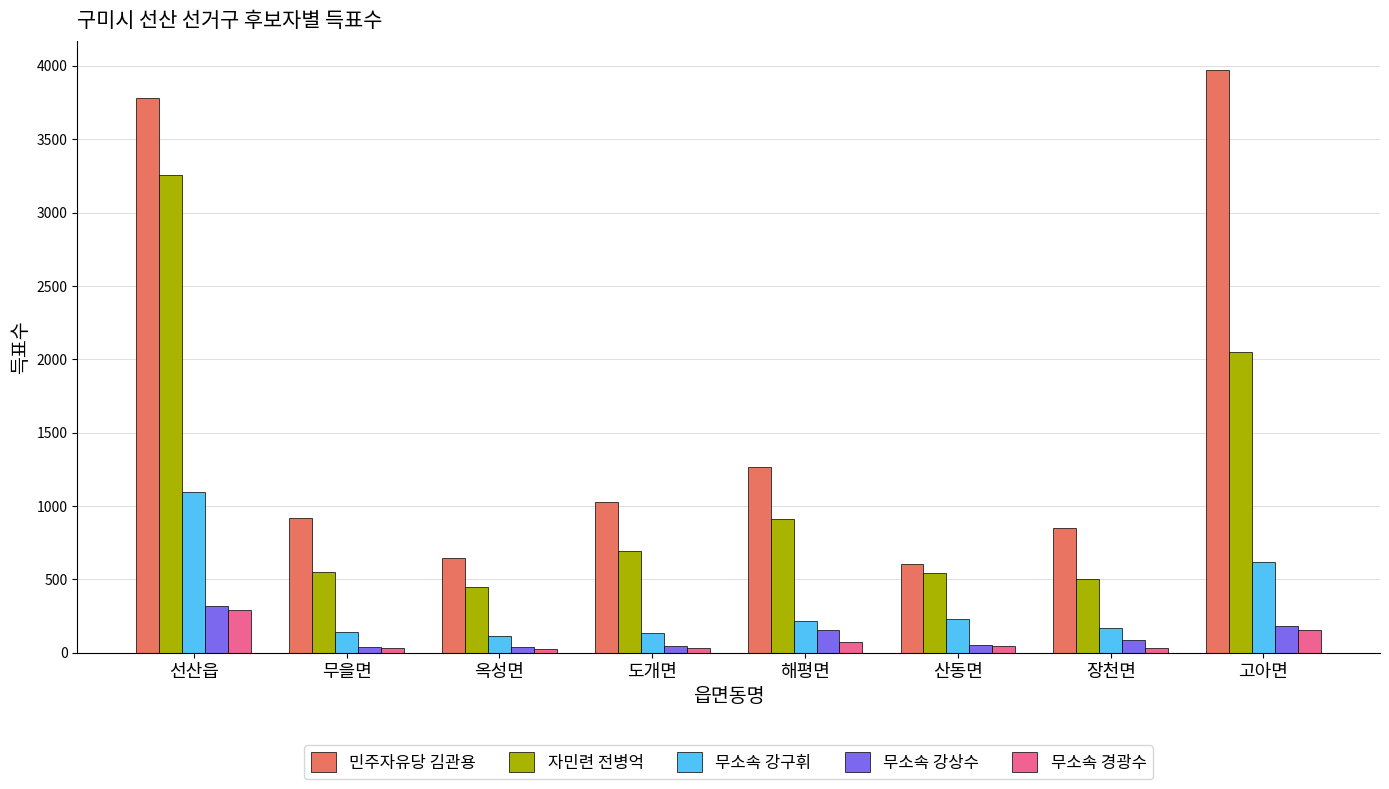

Is it true that 무소속 강구휘 equals 1095 at 선산읍?

True